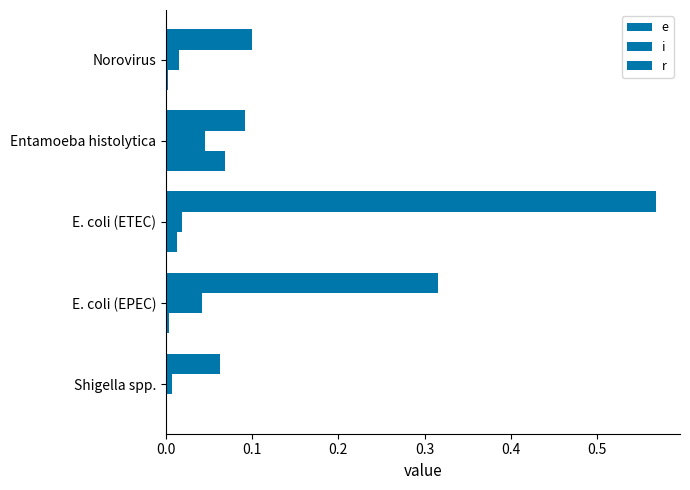

Reading left to right, extract all data points from this chart.

e: 0.0	0.0	0.0	0.1	0.0
i: 0.0	0.0	0.0	0.0	0.0
r: 0.1	0.3	0.6	0.1	0.1